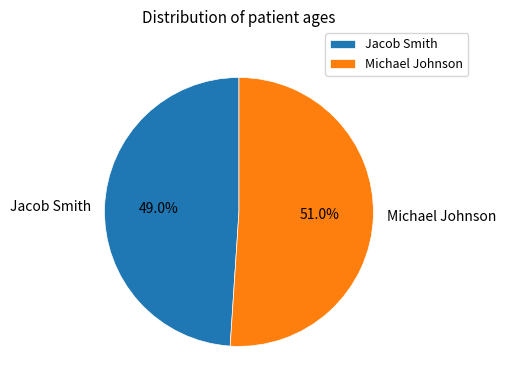

Rank the categories by value from highest to lowest.

Michael Johnson, Jacob Smith